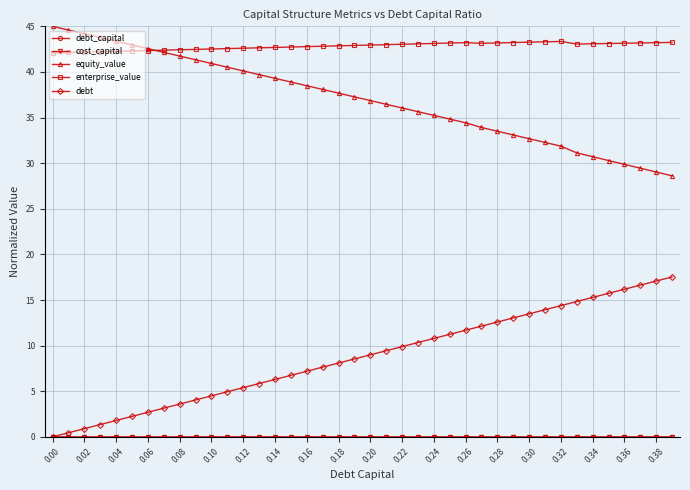

Which series has the largest total across all categories?

enterprise_value